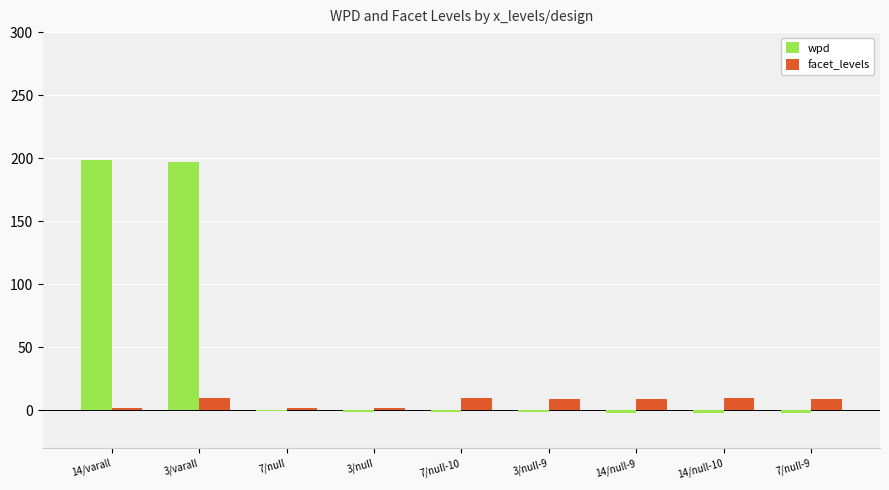

Which series changed the most between 14/varall and 3/null?

wpd